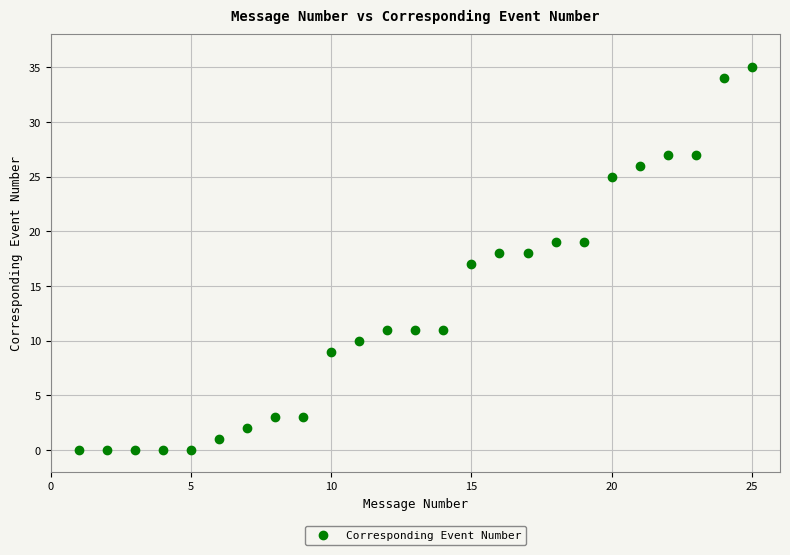

What is the sum of all values?

326